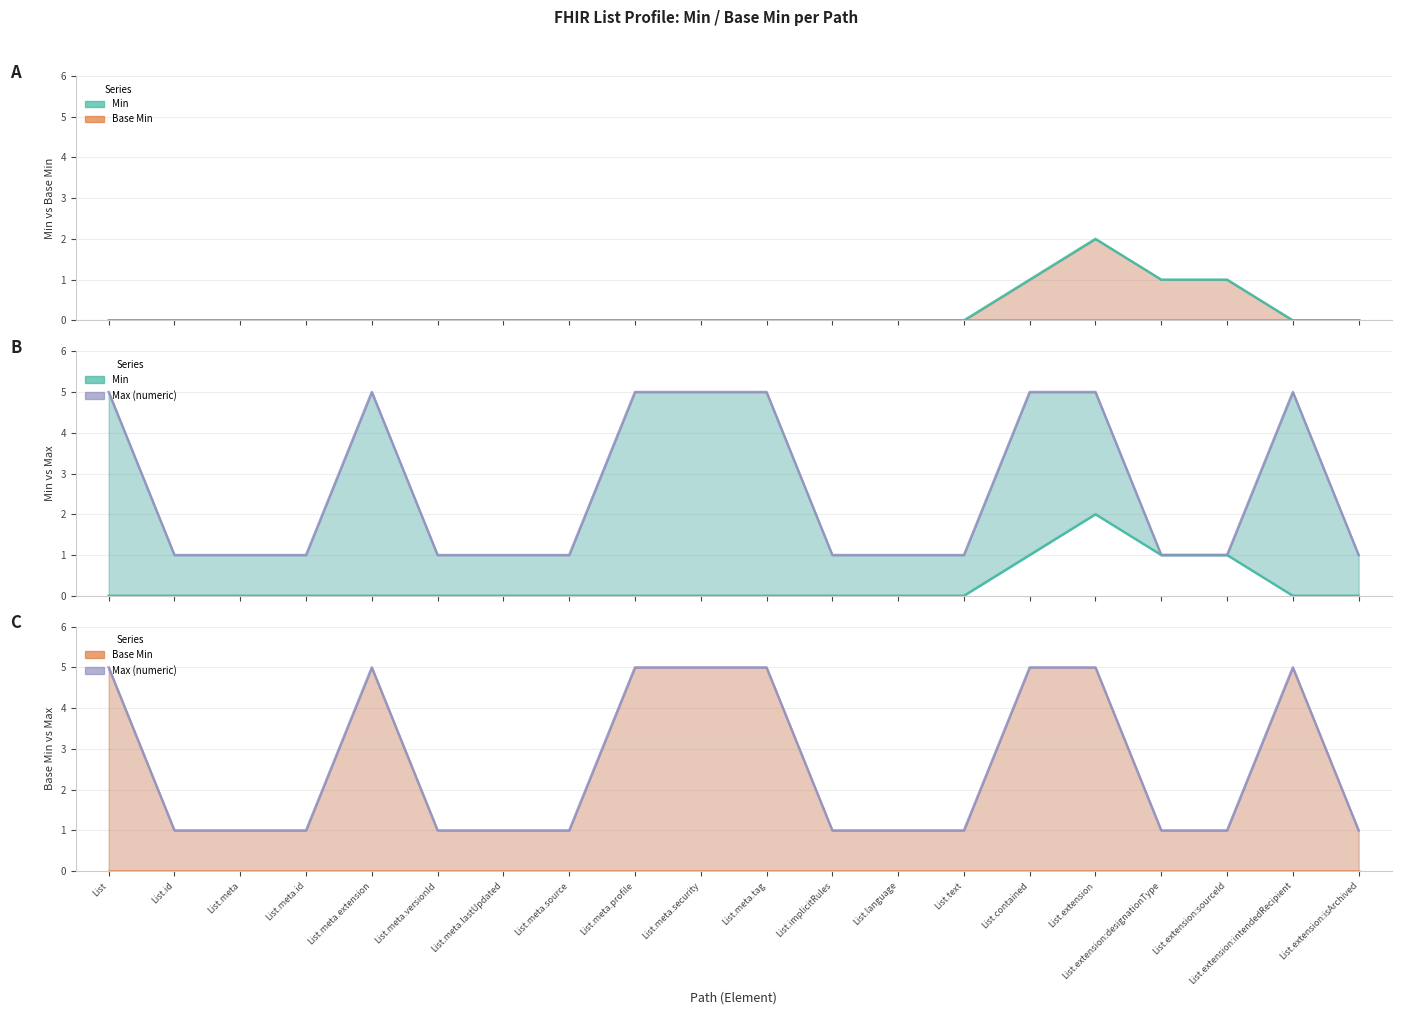

Reading left to right, transcribe all the data shown in this chart.

Min: 0	0	0	0	0	0	0	0	0	0	0	0	0	0	1	2	1	1	0	0
Max (numeric): 5	1	1	1	5	1	1	1	5	5	5	1	1	1	5	5	1	1	5	1